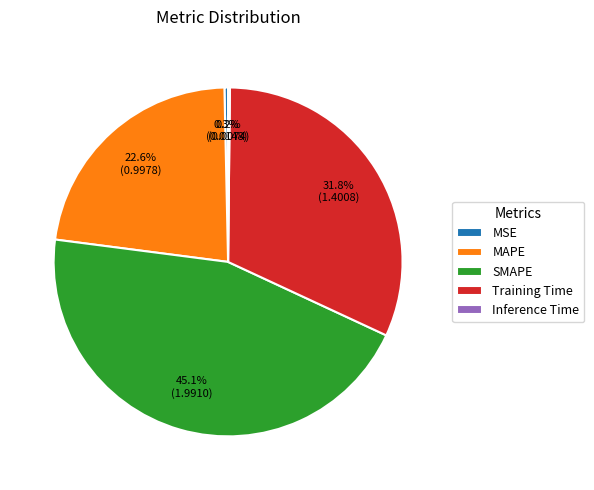

Does any single category account for the majority?

No